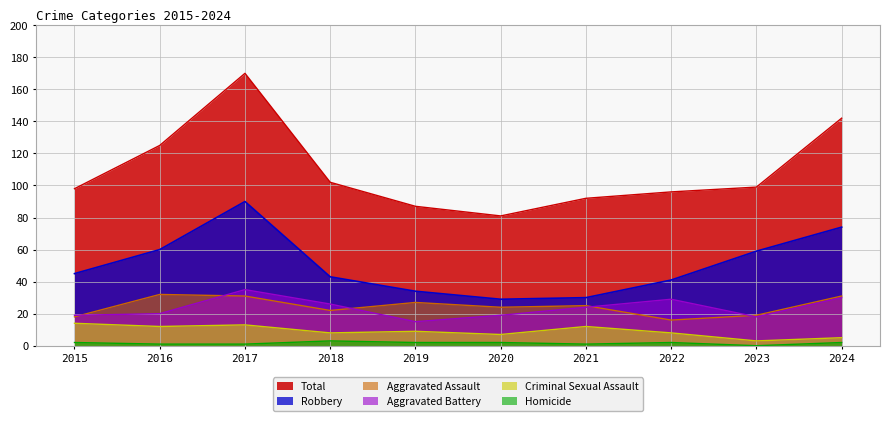

Reading left to right, what are all the values shown in this chart?

Aggravated Assault: 2015=18	2016=32	2017=31	2018=22	2019=27	2020=24	2021=25	2022=16	2023=19	2024=31
Aggravated Battery: 2015=19	2016=20	2017=35	2018=26	2019=15	2020=19	2021=24	2022=29	2023=18	2024=30
Criminal Sexual Assault: 2015=14	2016=12	2017=13	2018=8	2019=9	2020=7	2021=12	2022=8	2023=3	2024=5
Homicide: 2015=2	2016=1	2017=1	2018=3	2019=2	2020=2	2021=1	2022=2	2023=0	2024=2
Robbery: 2015=45	2016=60	2017=90	2018=43	2019=34	2020=29	2021=30	2022=41	2023=59	2024=74
Total: 2015=98	2016=125	2017=170	2018=102	2019=87	2020=81	2021=92	2022=96	2023=99	2024=142